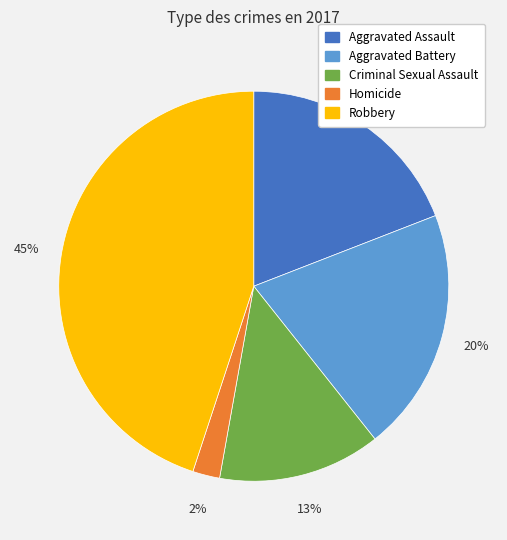

To the nearest percent, what is the average slice percentage?

20%